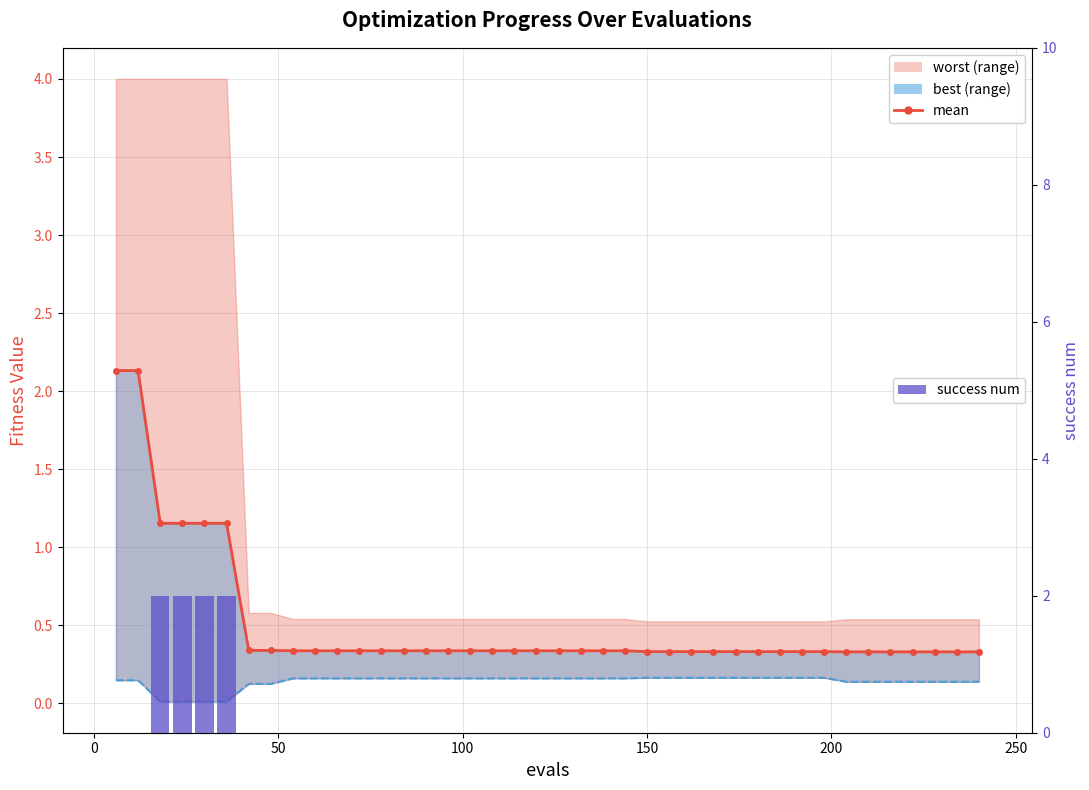

What is the difference between the maximum and second lowest values in the mean series?

1.8